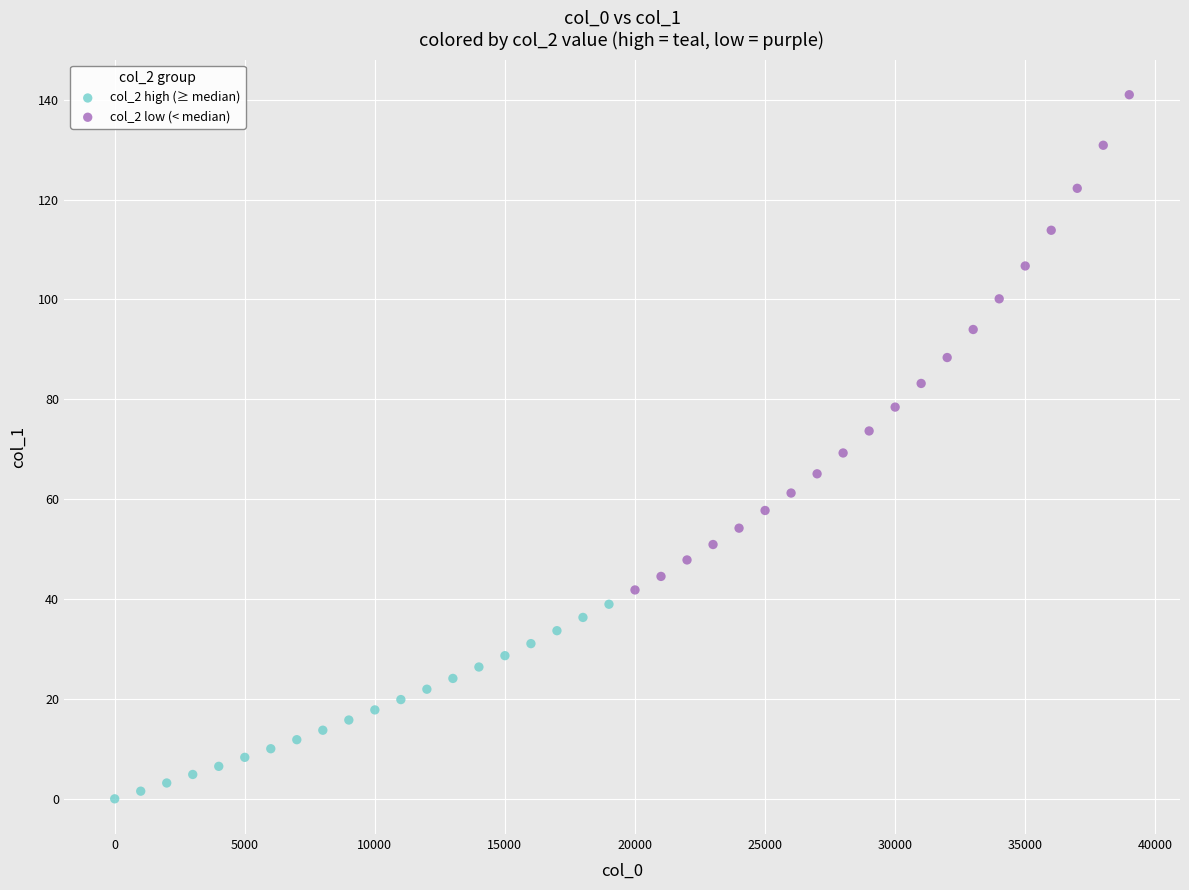

Which series reaches the maximum Y coordinate?

col_2 low (< median)